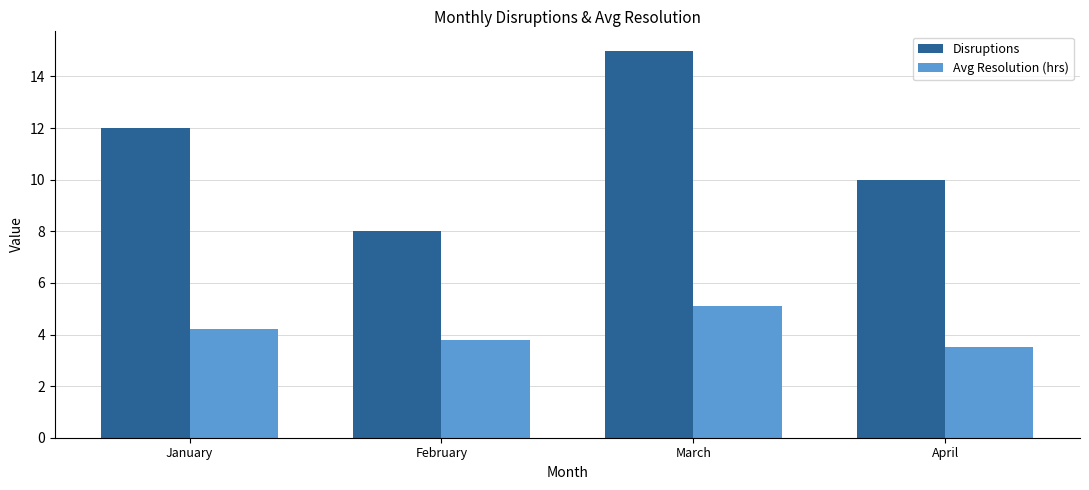

At February, list the series in order from smallest to largest.

Avg Resolution (hrs), Disruptions